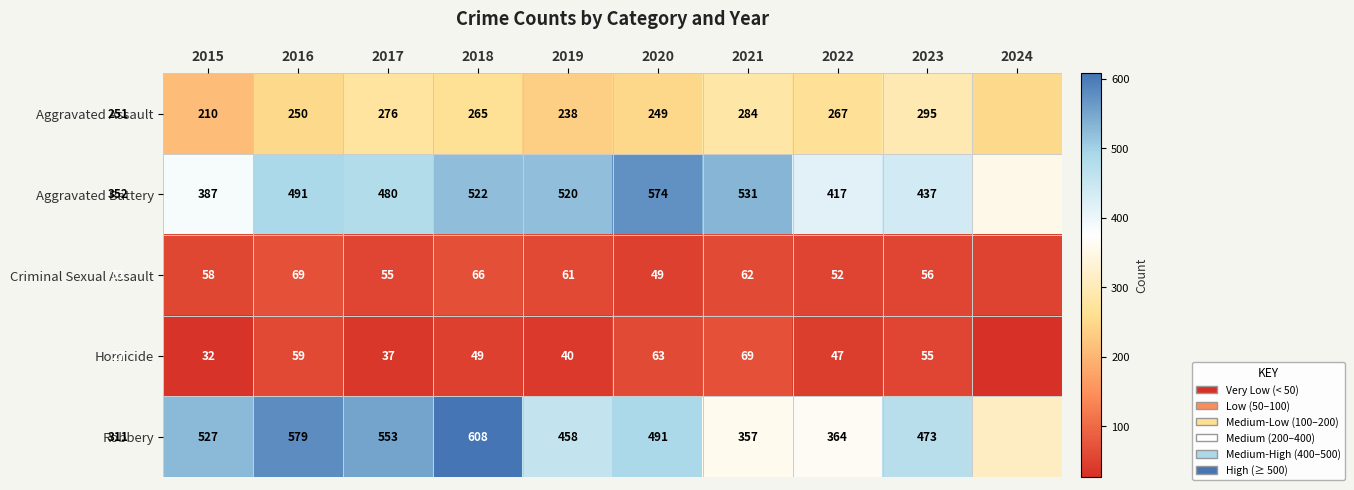

At 2022, list the series in order from smallest to largest.

Homicide, Criminal Sexual Assault, Aggravated Assault, Robbery, Aggravated Battery